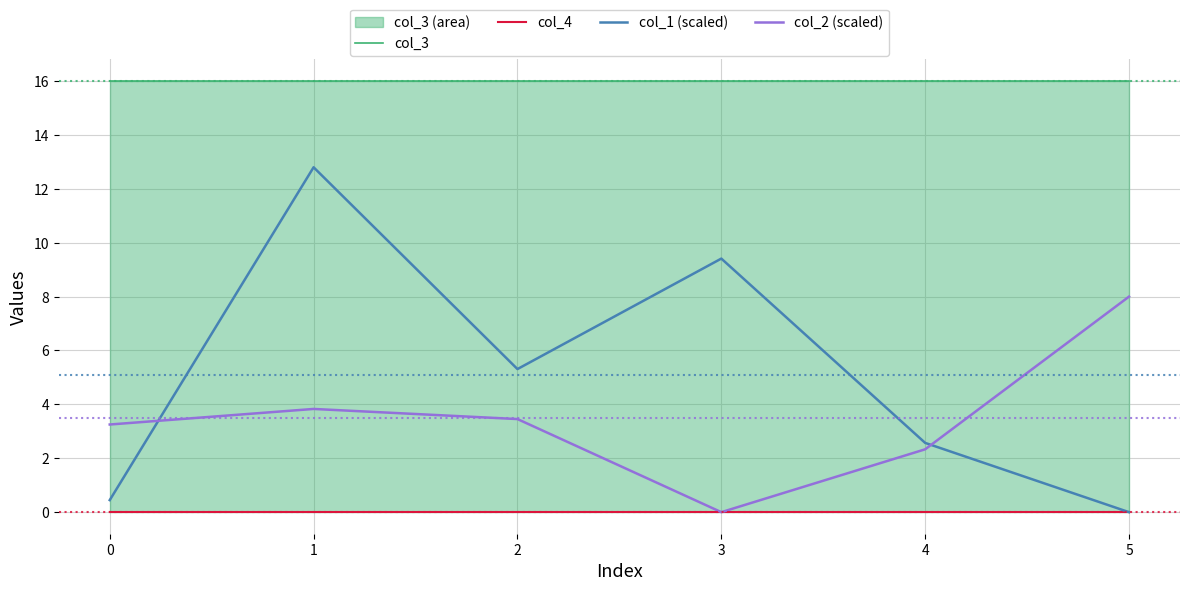

What is the average value of the col_2 (scaled) series?

3.5